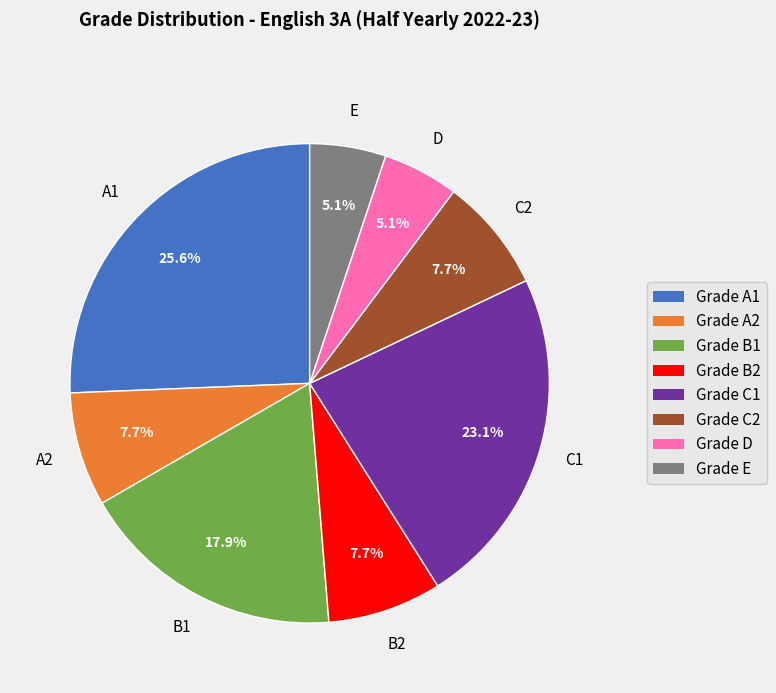

Do Grade B1 and Grade A1 together represent more than half of the pie?

No